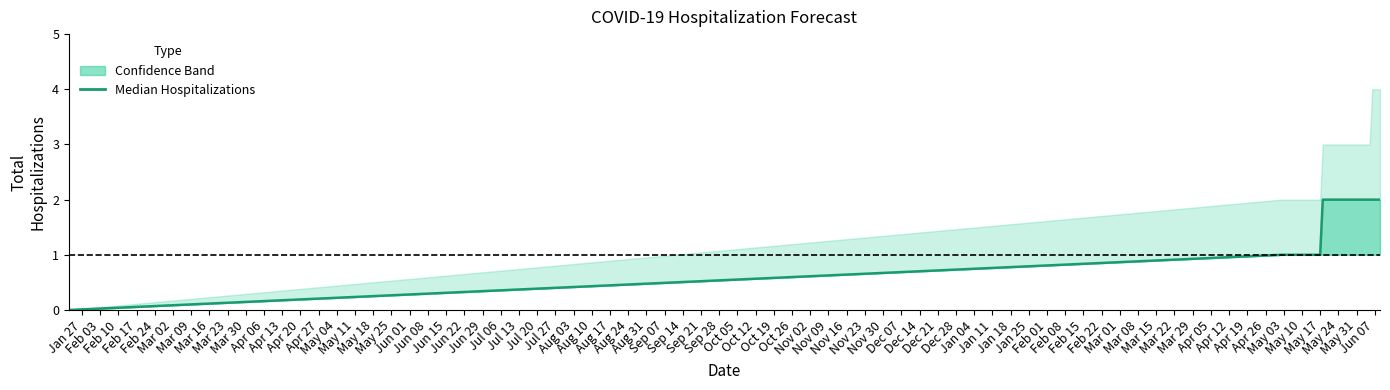

At 36, list the series in order from largest to smallest.

upper, median, lower